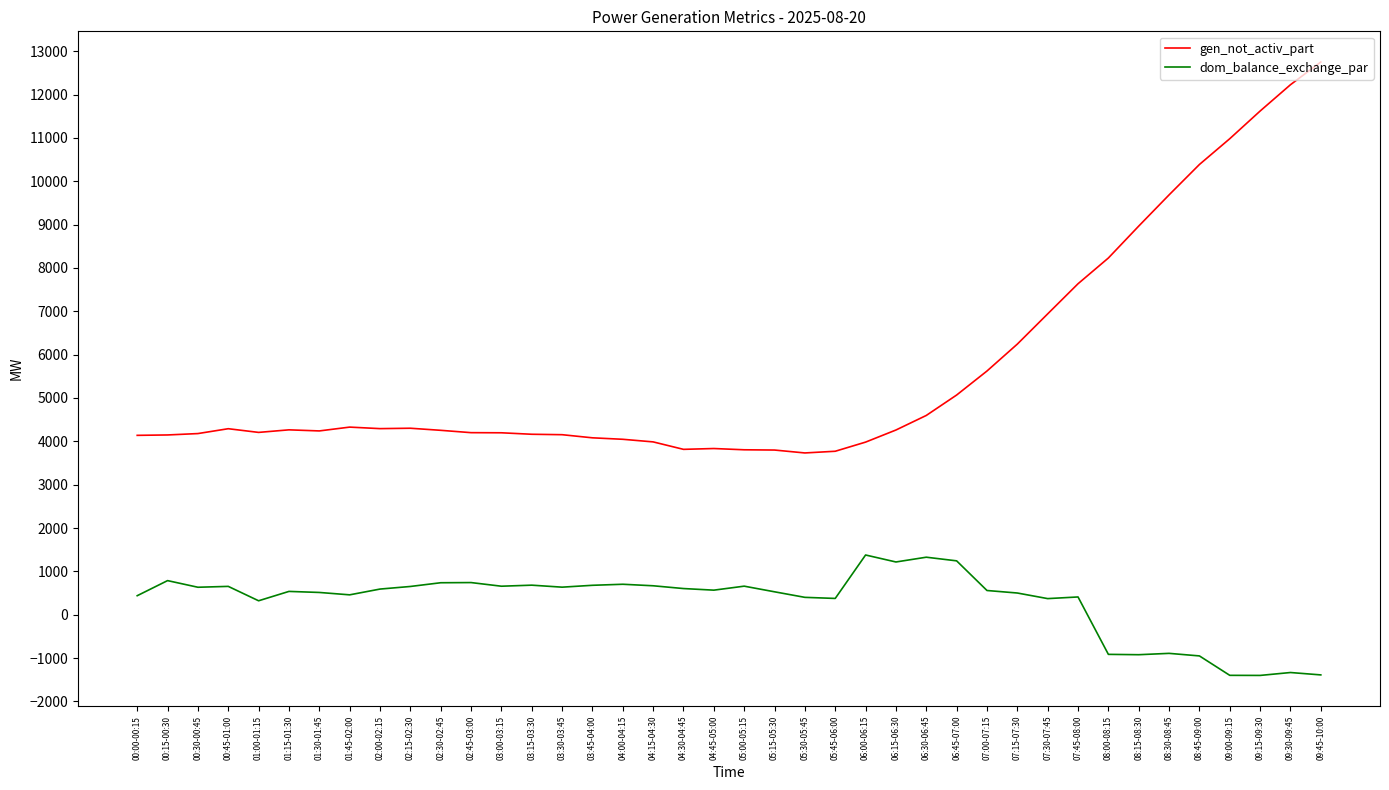

True or false: gen_not_activ_part and dom_balance_exchange_par intersect in this chart.

False